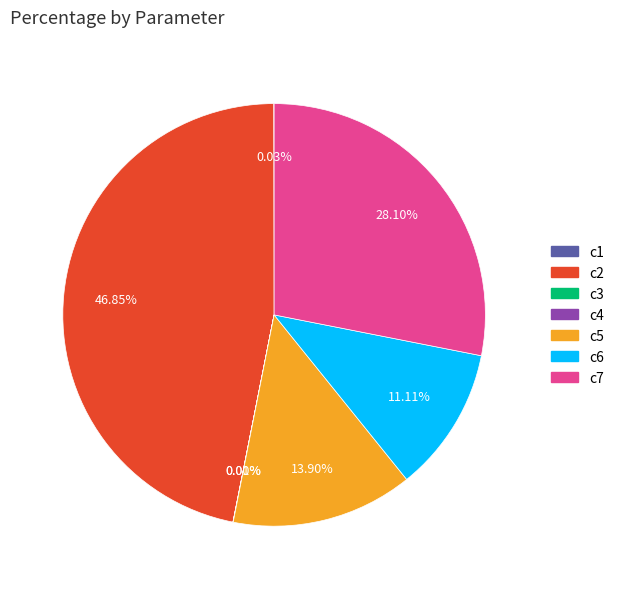

How much of the chart is everything except c7?

71.9%